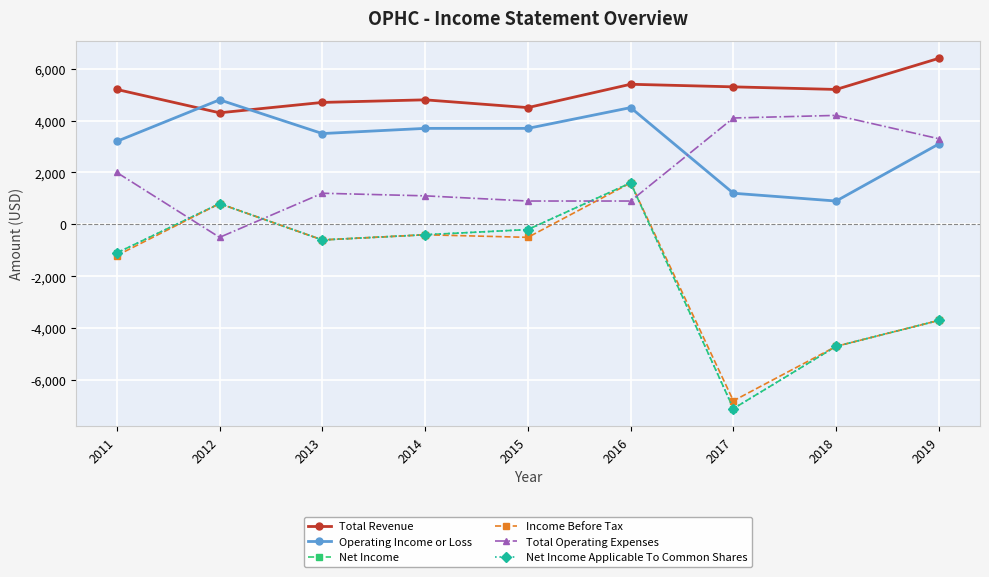

Rank the categories by Net Income Applicable To Common Shares value from highest to lowest.

2016, 2012, 2015, 2014, 2013, 2011, 2019, 2018, 2017